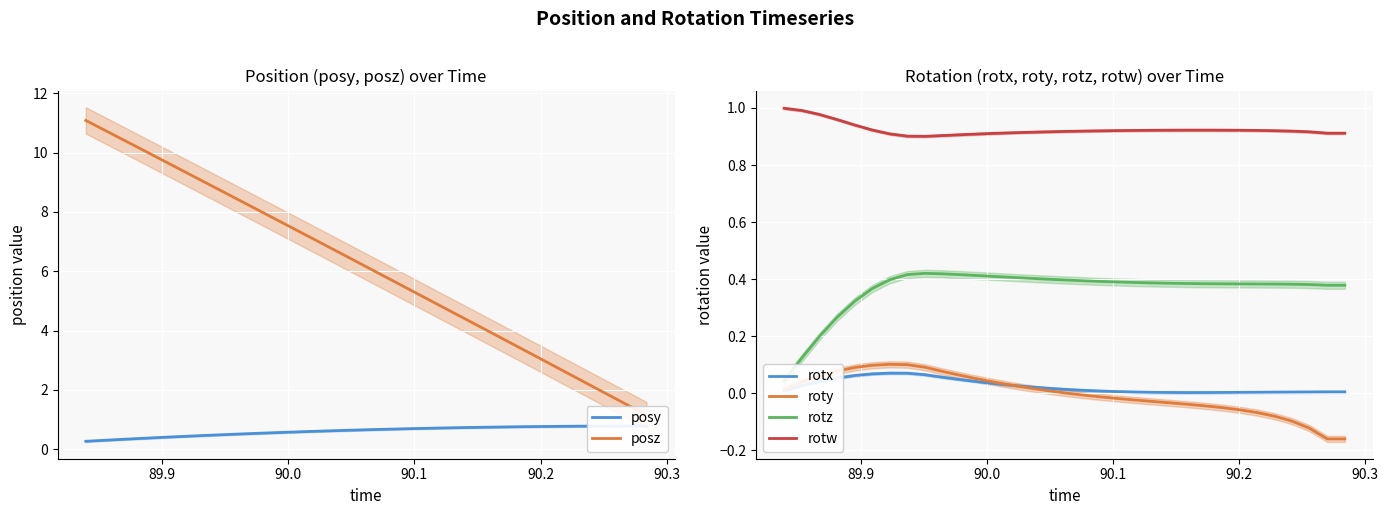

True or false: rotw and rotx cross at least once.

False